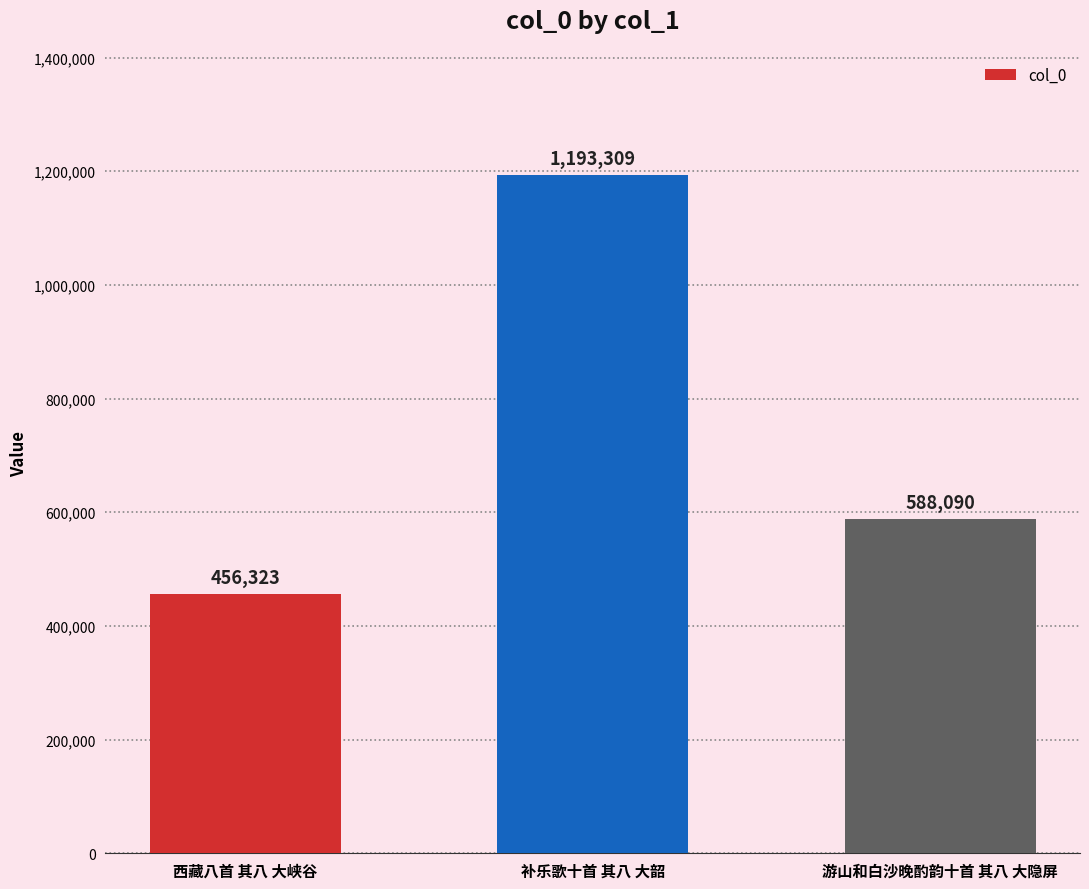

What is the label of the 3rd bar from the right?

西藏八首 其八 大峡谷